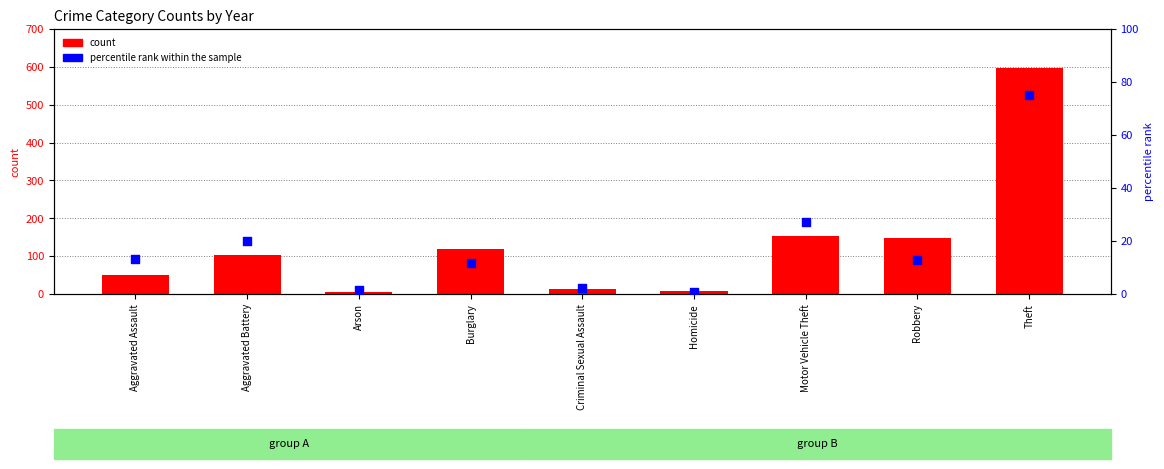

What is the total value across all series at Motor Vehicle Theft?

181.2